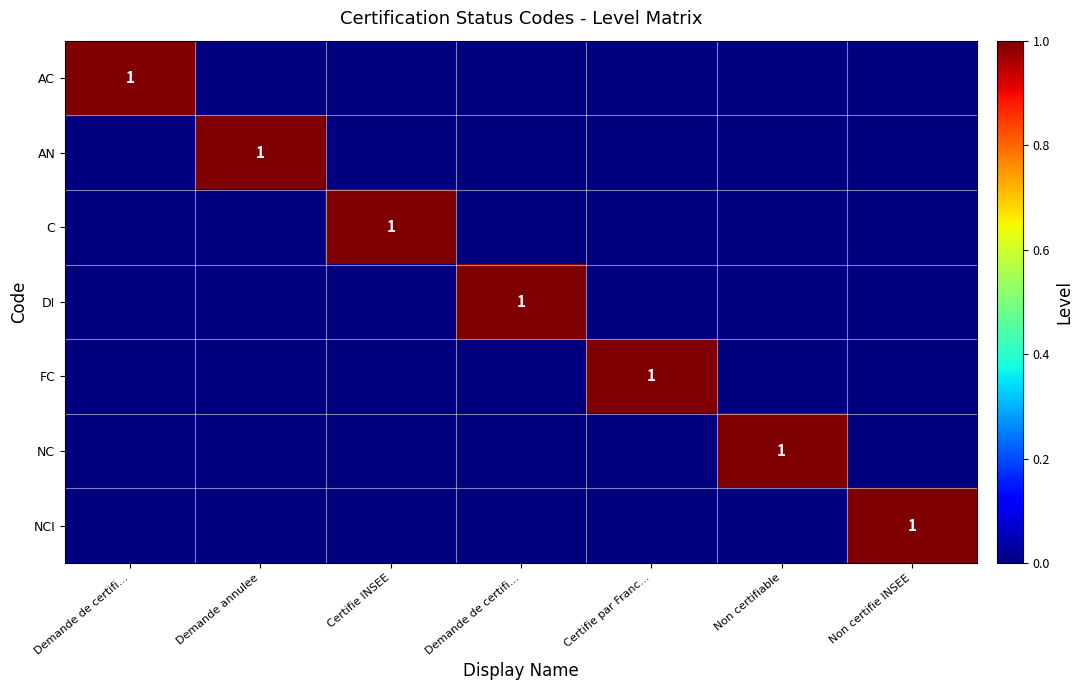

What is the total value across all series at Non certifiable?

1